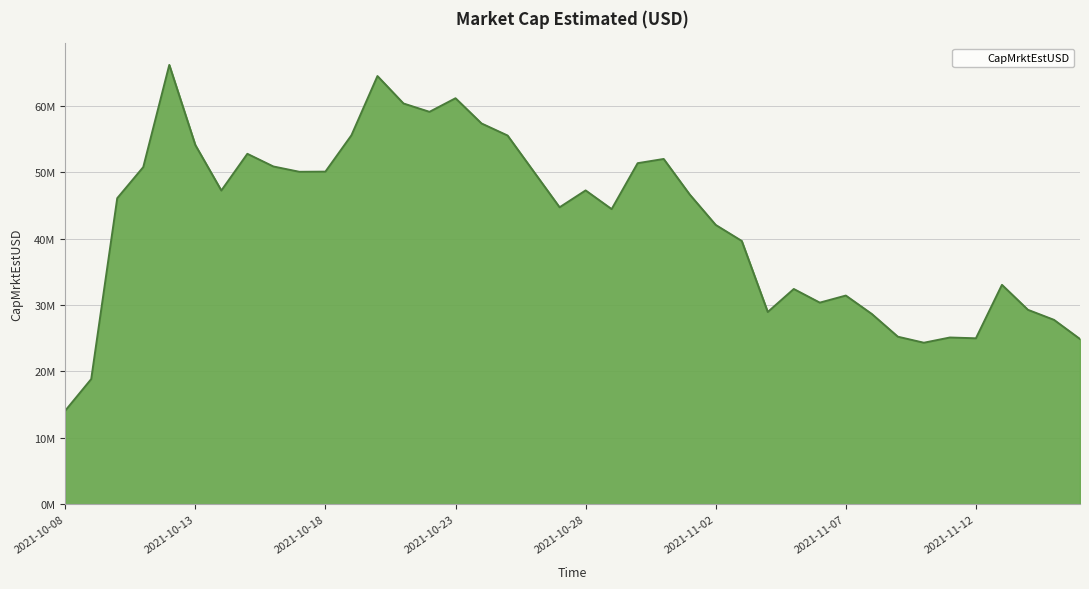

How many interior local valleys (lower than both neighbors) does the data have?

9